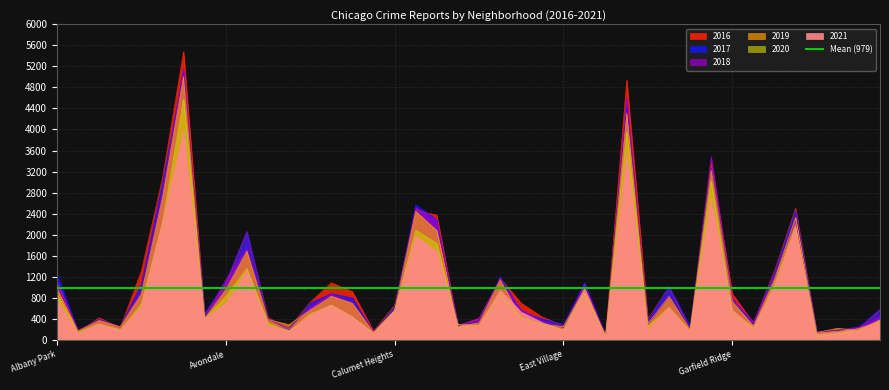

What position from the right is Avondale?

32